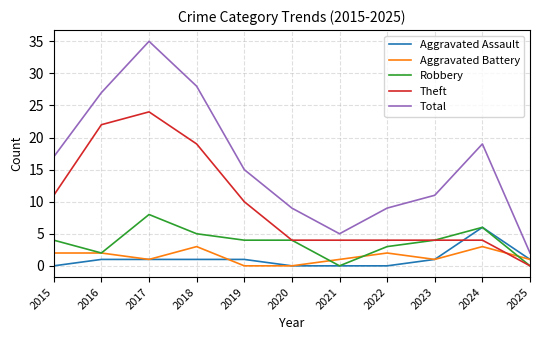

The Robbery series shows 1 at 2022. True or false?

False